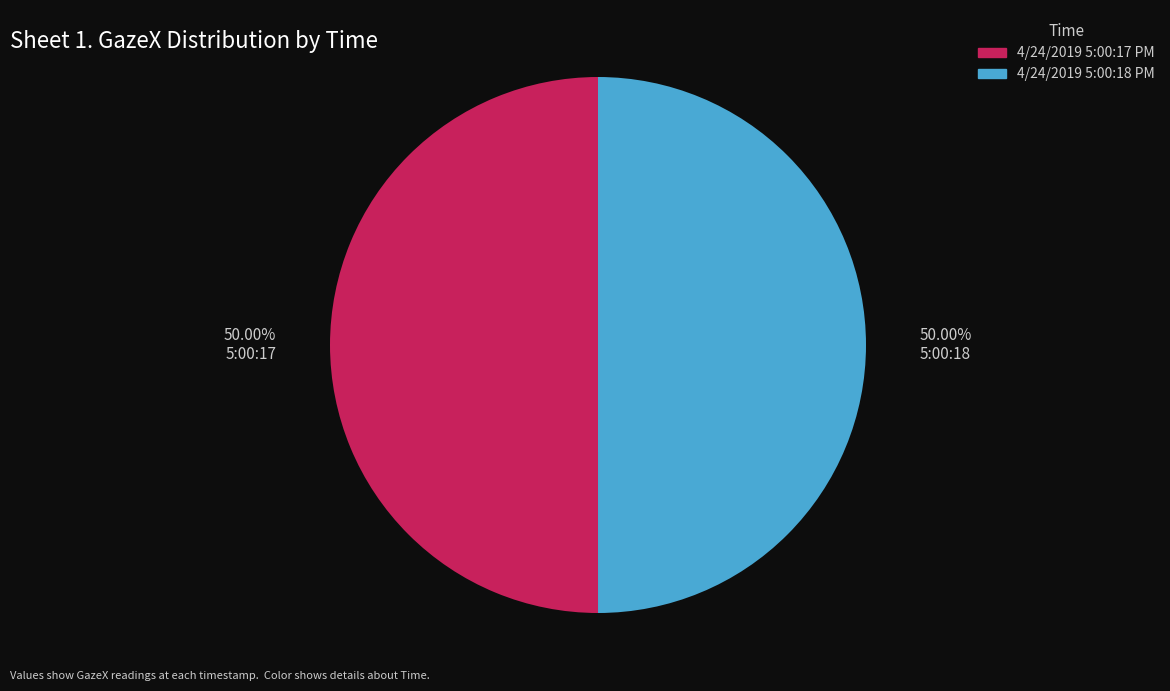

To the nearest percent, what percentage of the pie is 4/24/2019 5:00:17 PM?

50%